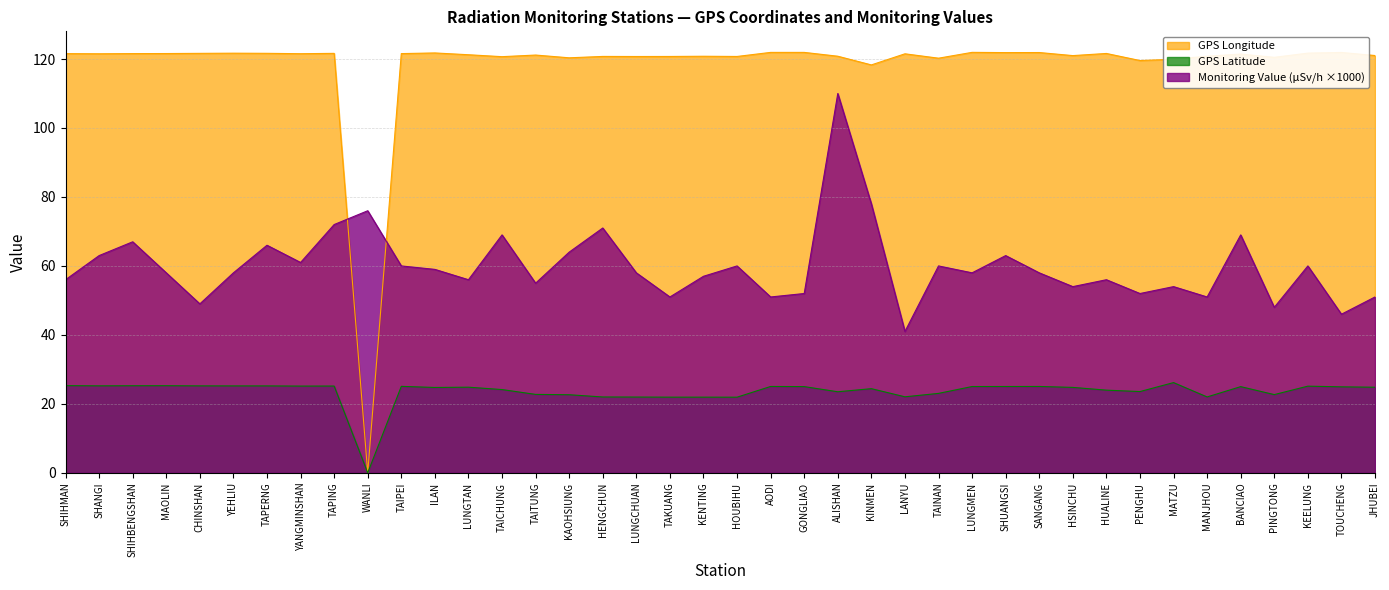

List the series in order of their peak value, lowest first.

GPS Latitude, Monitoring Value (μSv/h ×1000), GPS Longitude